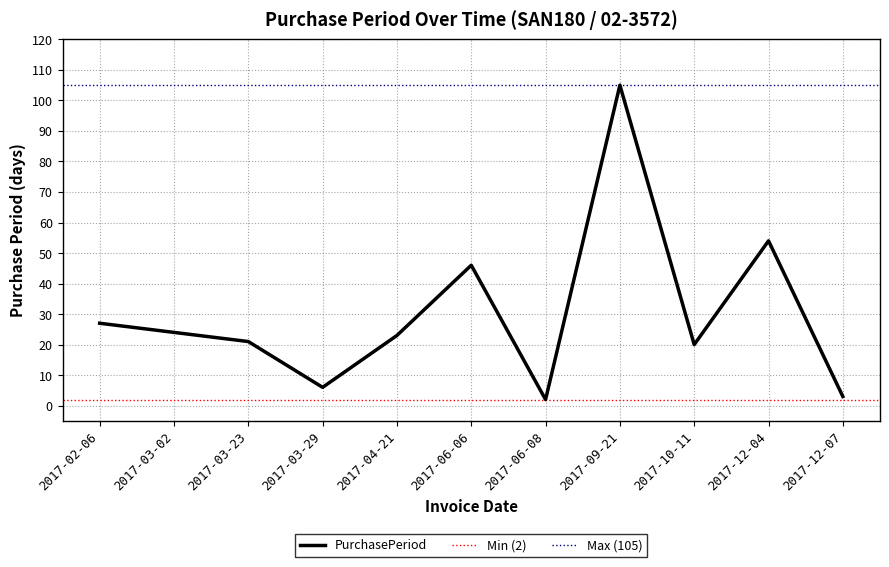

What is the difference between the values at 2017-12-04 and 2017-04-21?

31